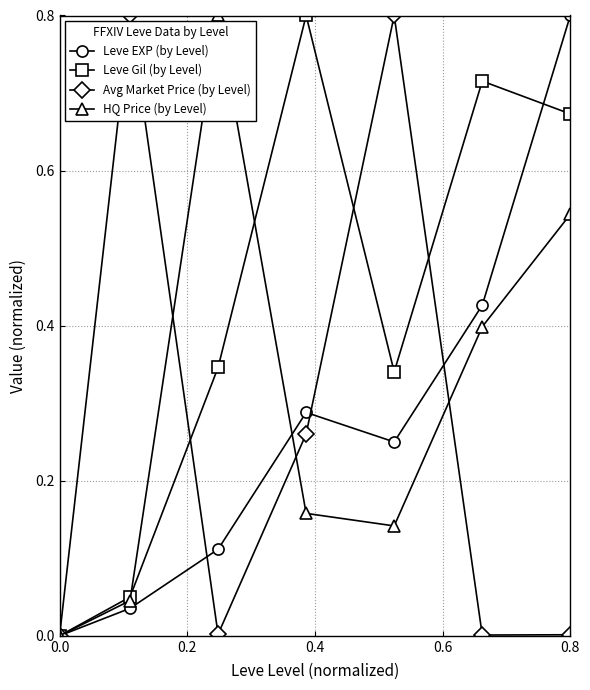

In Avg Market Price (by Level), how many points are higher than both neighbors (excluding endpoints)?

2